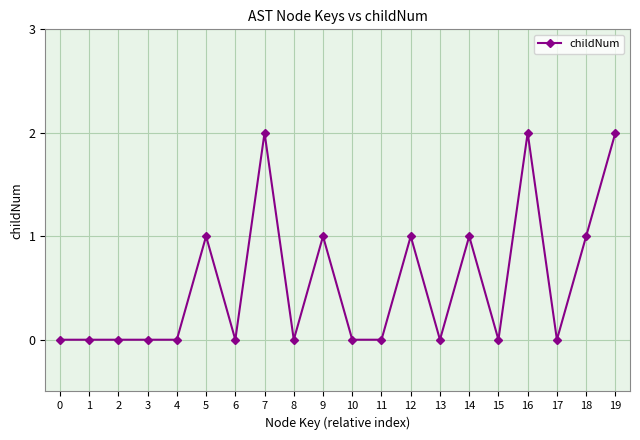

How many lines are shown in the chart?

1